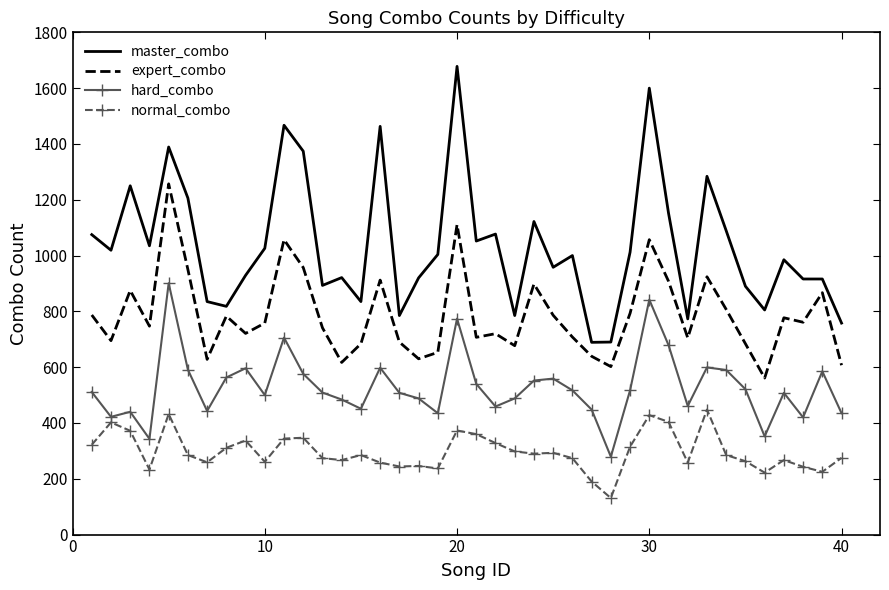

Which series has the largest total across all categories?

master_combo